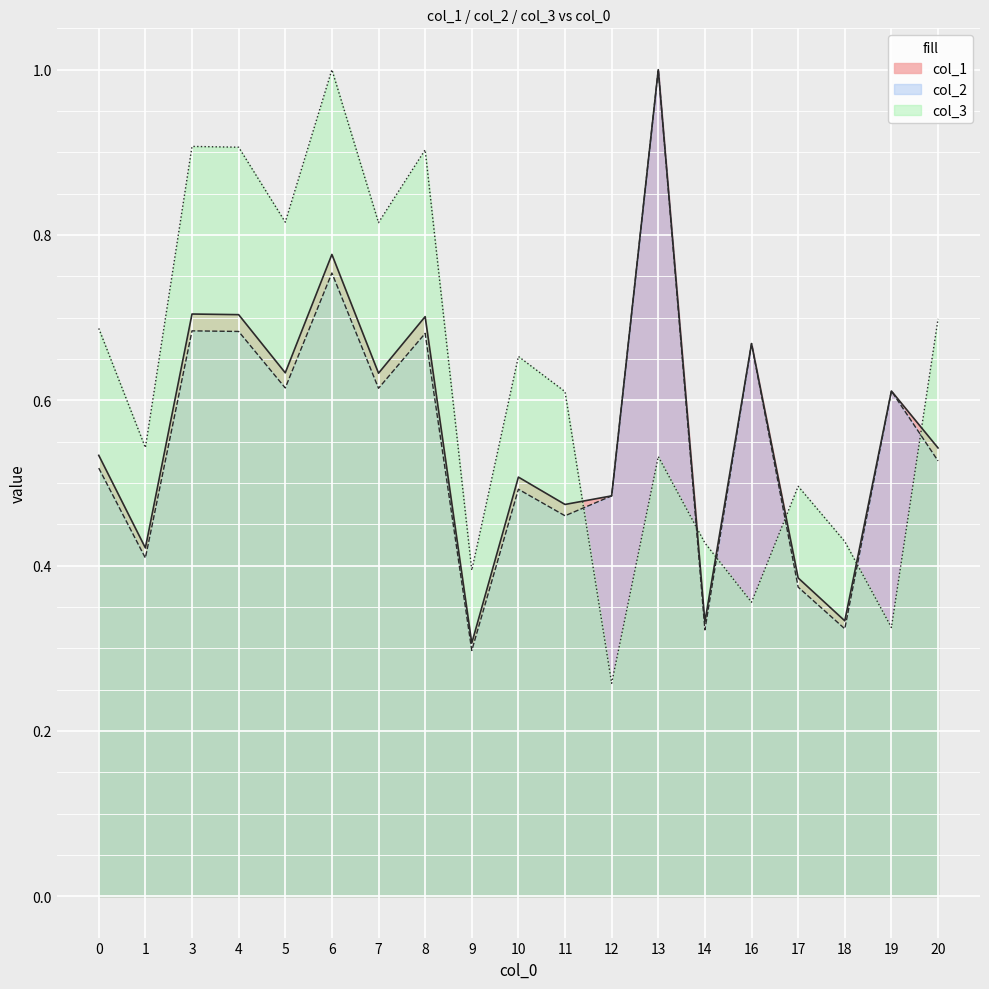

Where is the first local maximum for col_1?

3